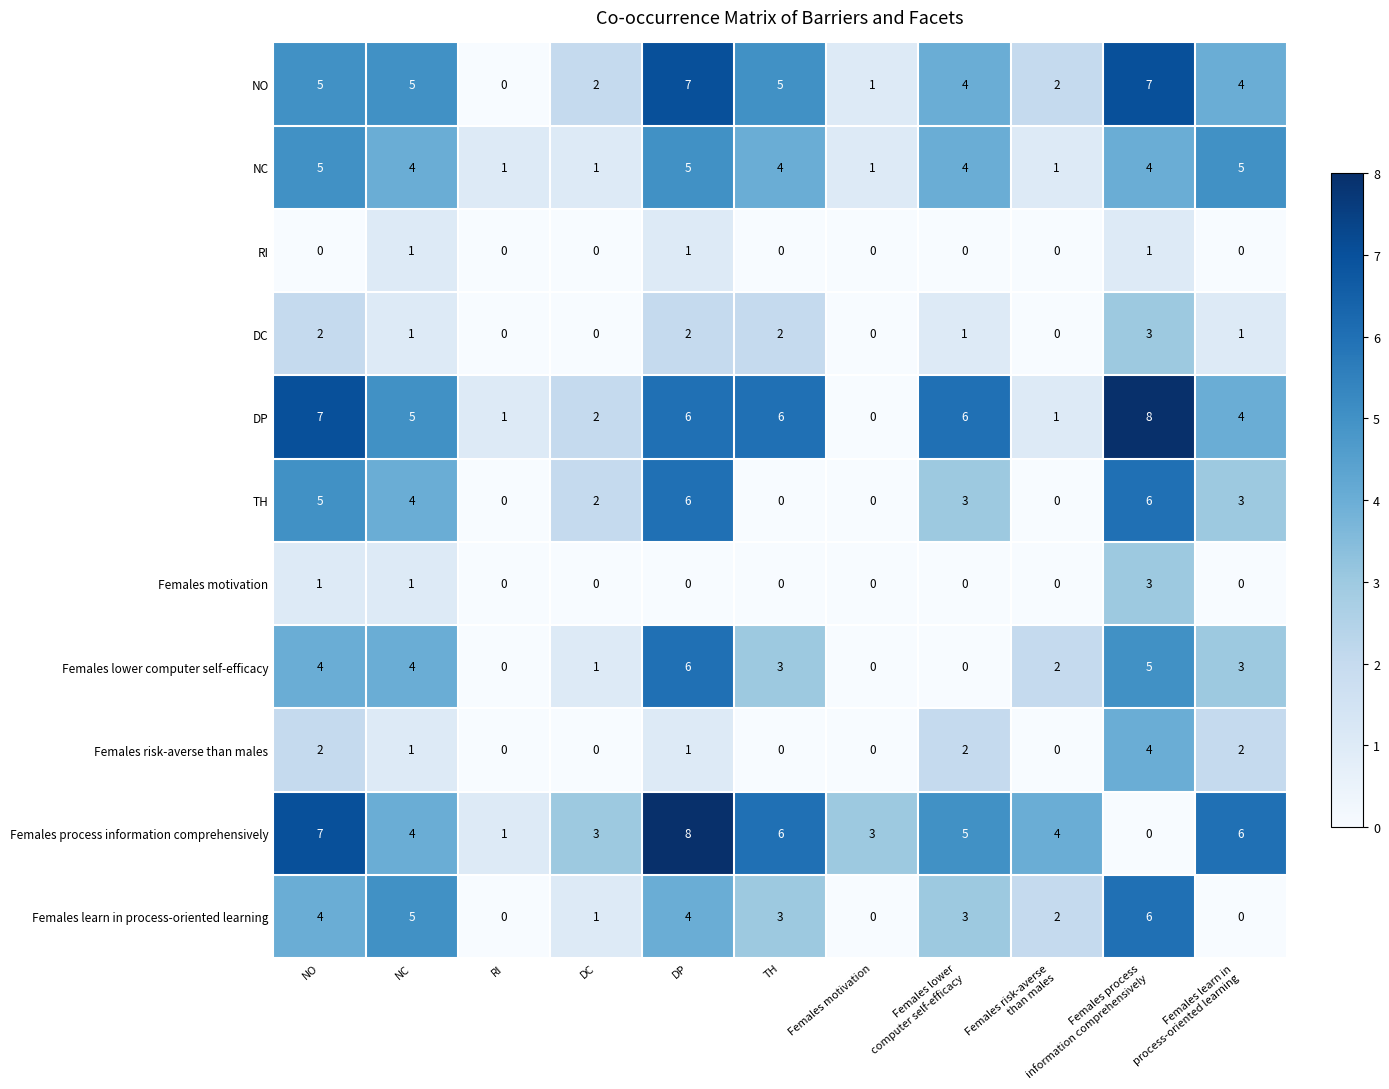

Count the Females process information comprehensively values in the range 3 to 6.

7